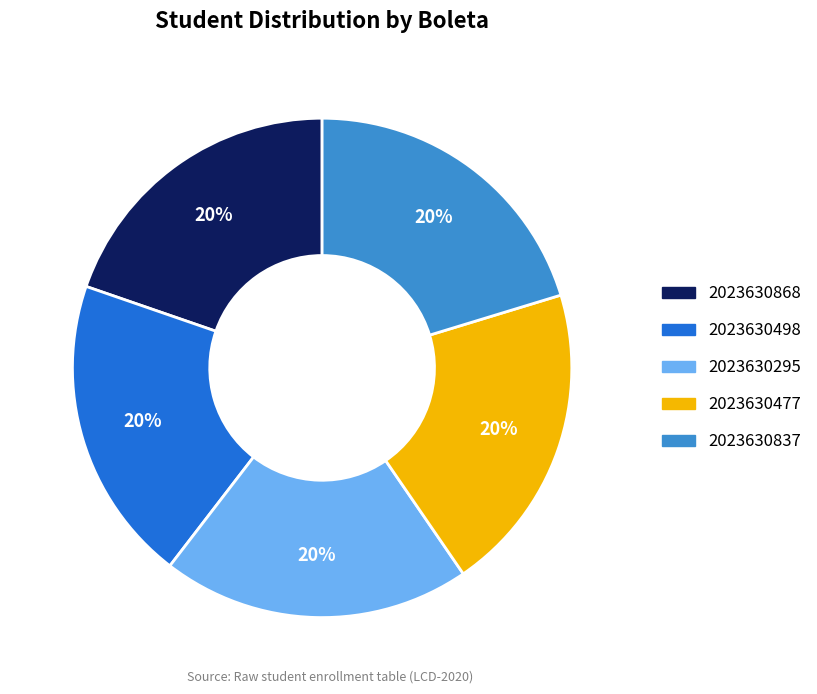

Is it true that 2023630868 is 7% of the pie?

False